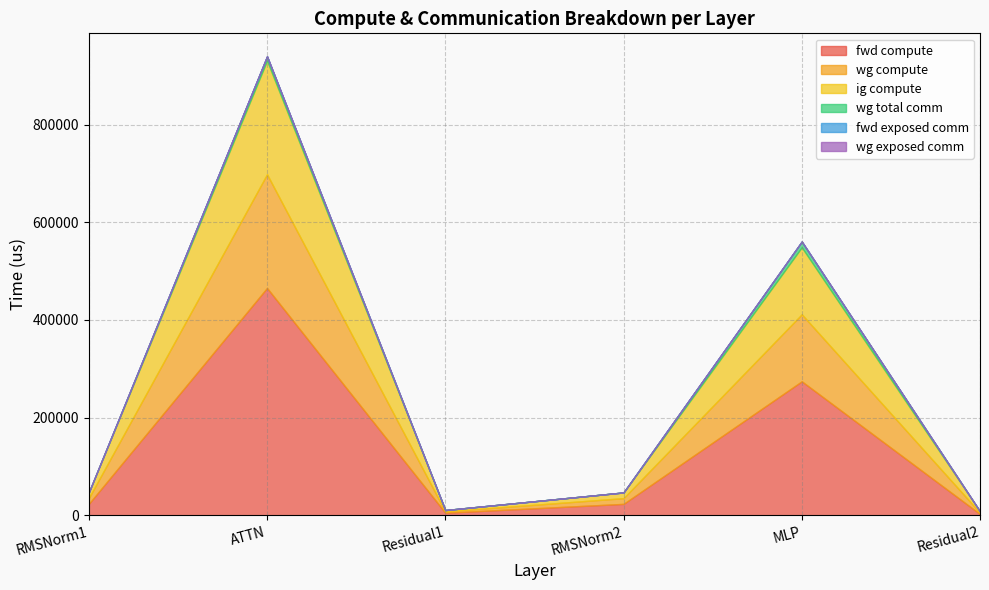

True or false: fwd exposed comm and ig compute cross at least once.

False